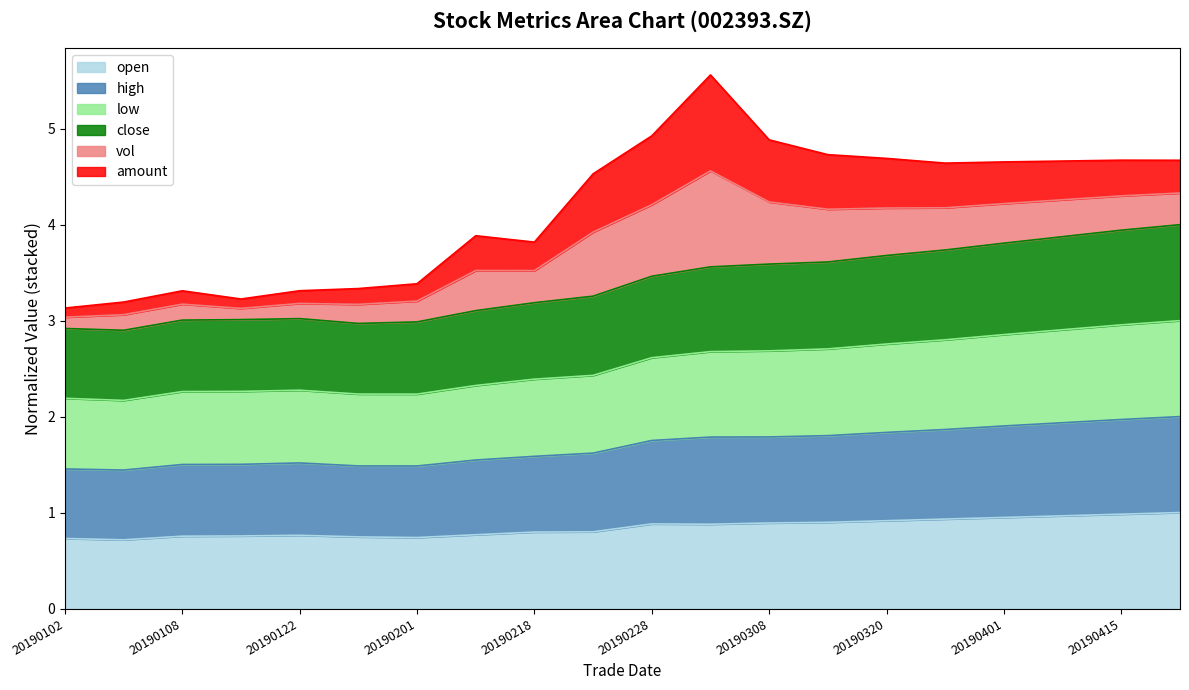

In high, how many points are lower than both neighbors (excluding endpoints)?

2